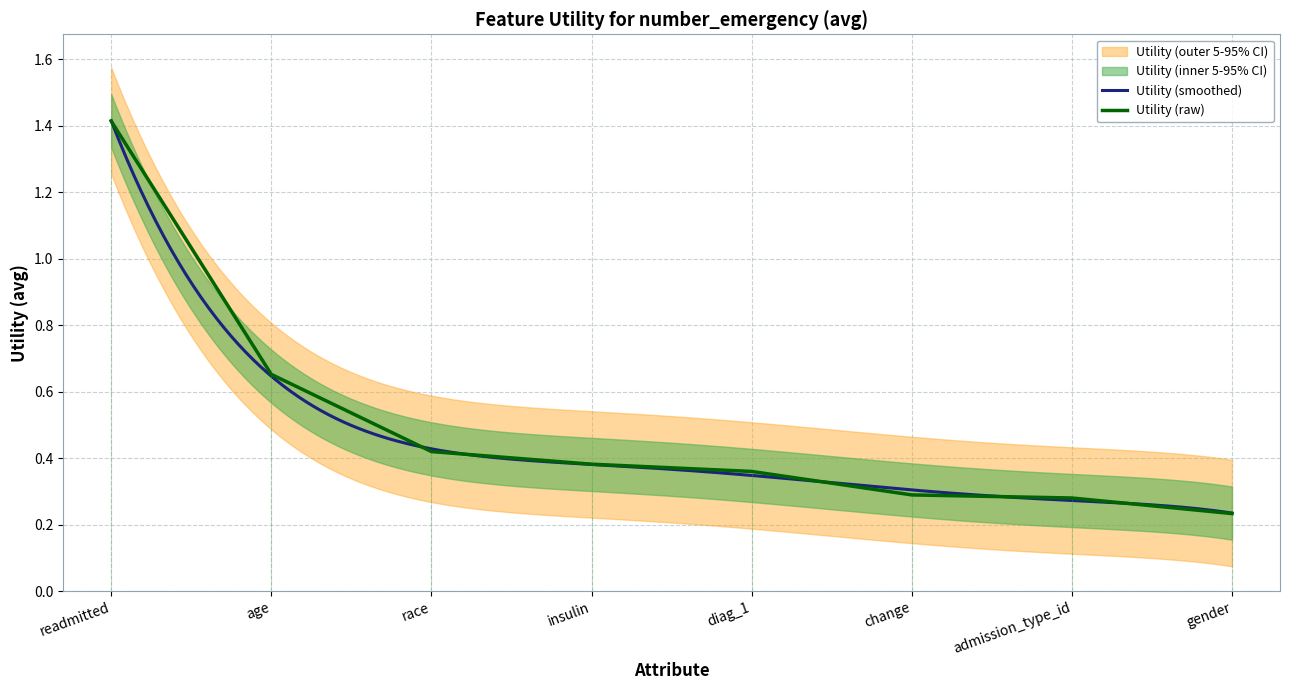

Does the chart have visible grid lines?

Yes